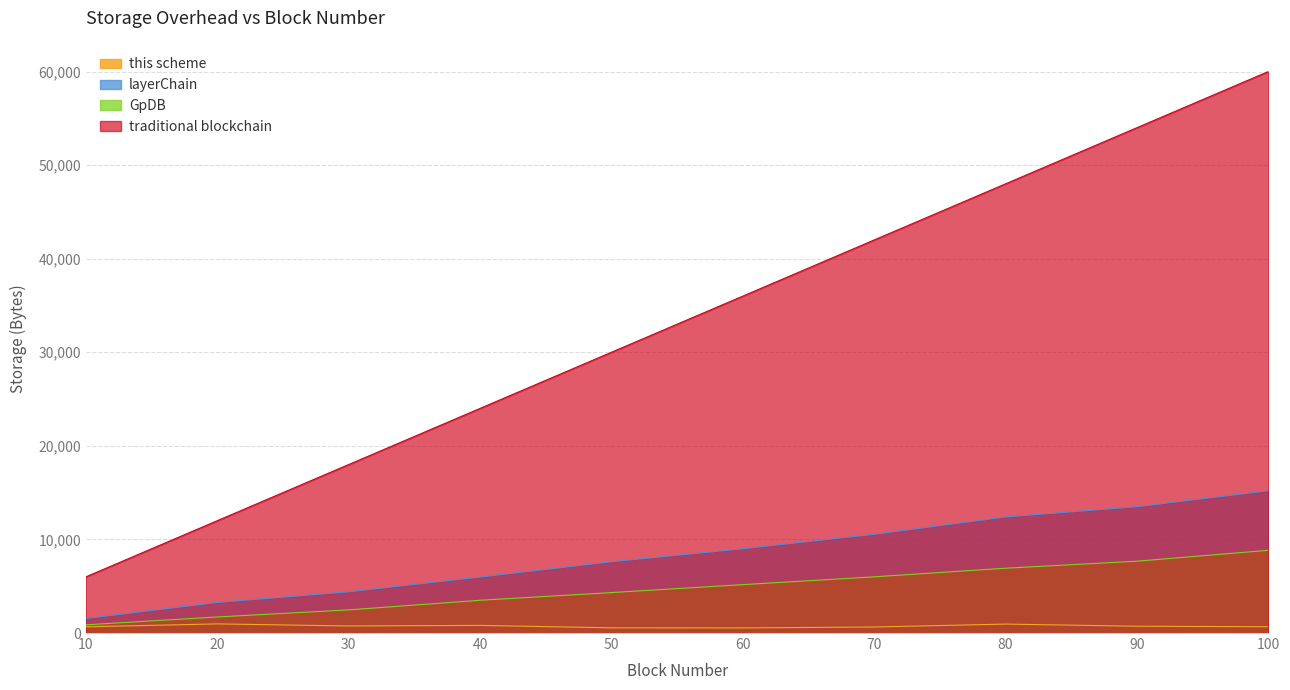

At which category is the sum across all series the highest?

100